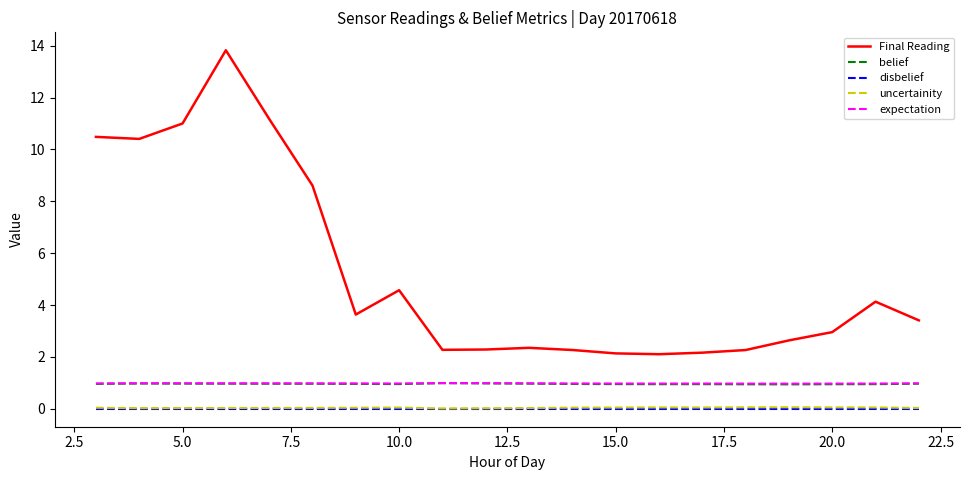

True or false: Final Reading and belief intersect in this chart.

False